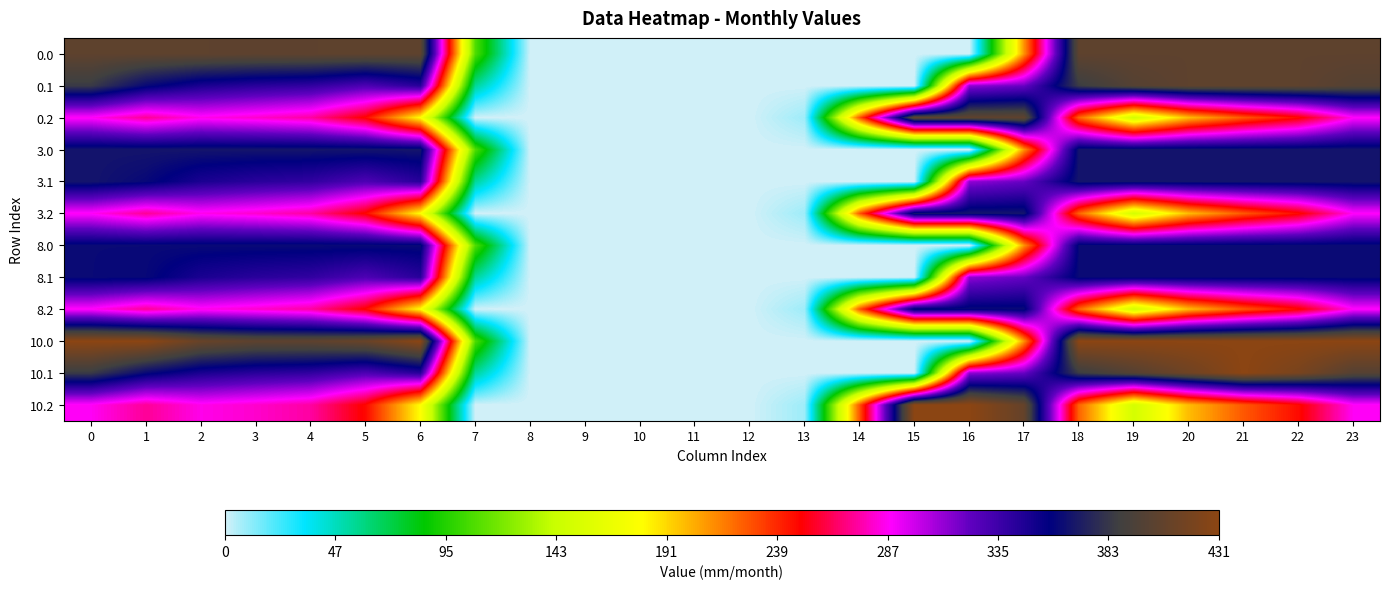

At how many categories does at least one series exceed 426?

11